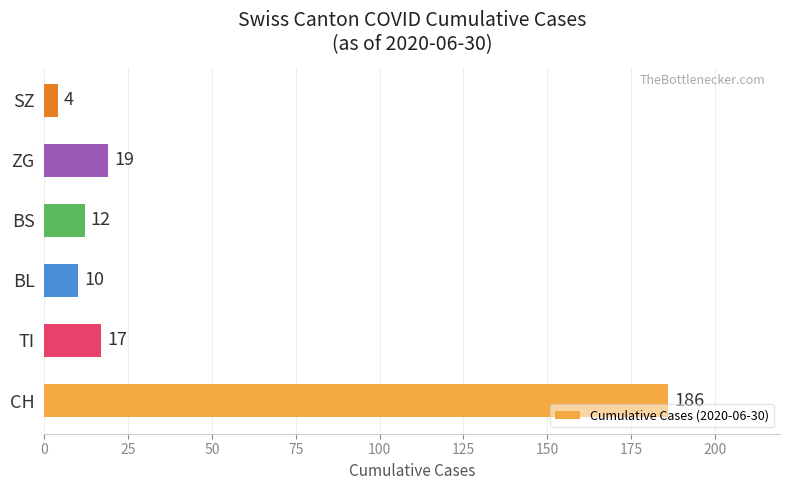

What is the change in value from CH to ZG?

-167